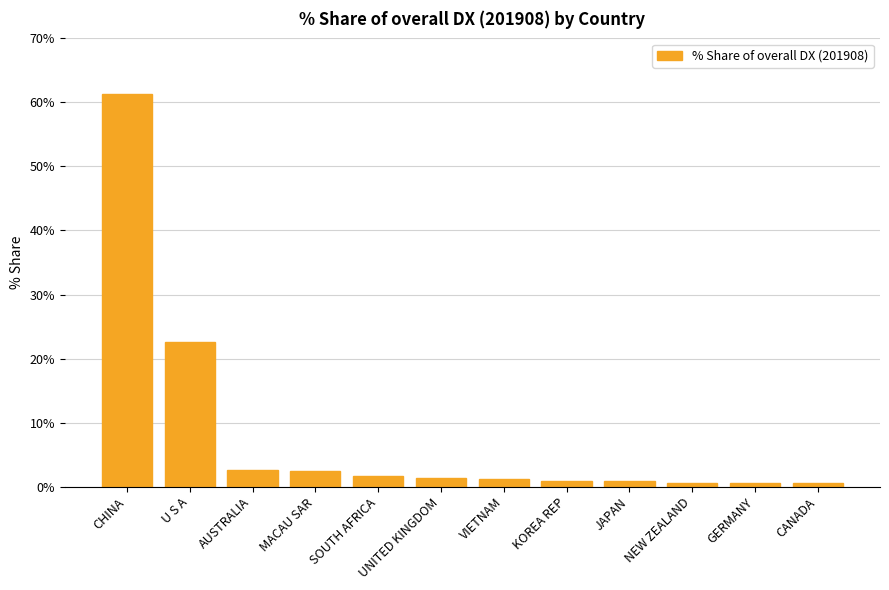

What is the maximum value shown in the chart?

61.3